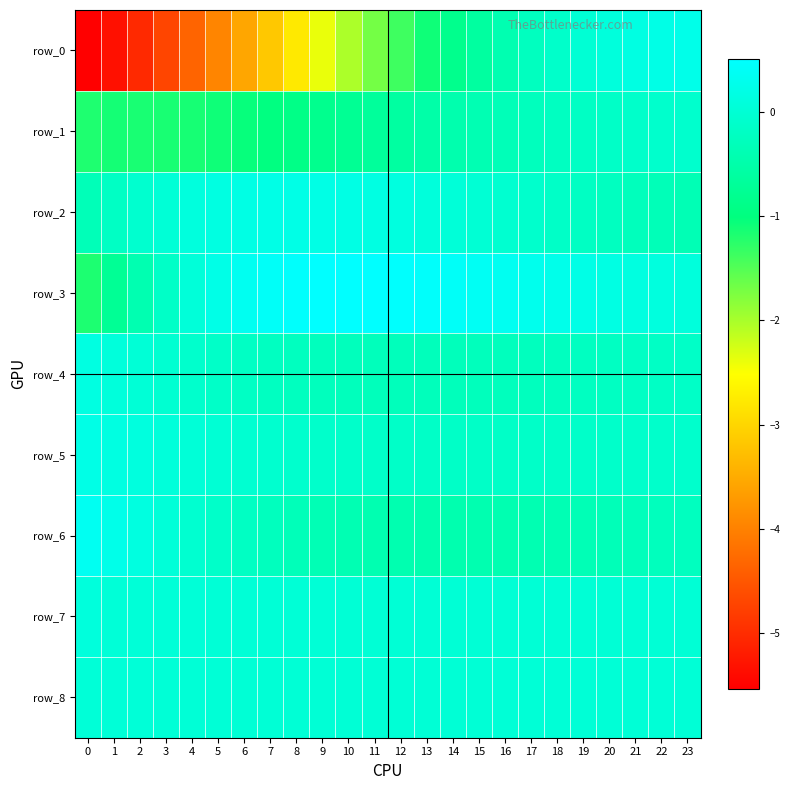

How many negative values does the row_4 series have?

21